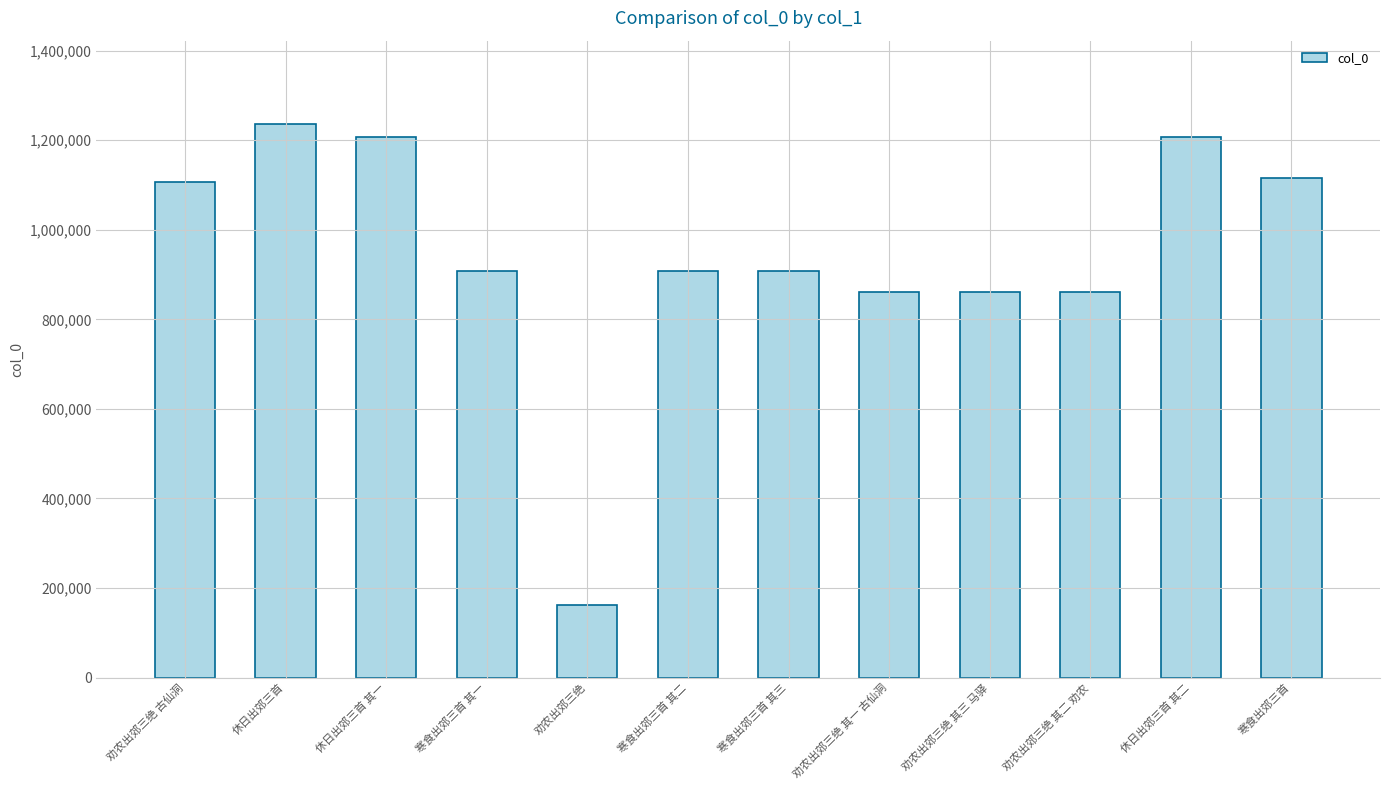

Which label corresponds to the smallest value in the chart?

劝农出郊三绝